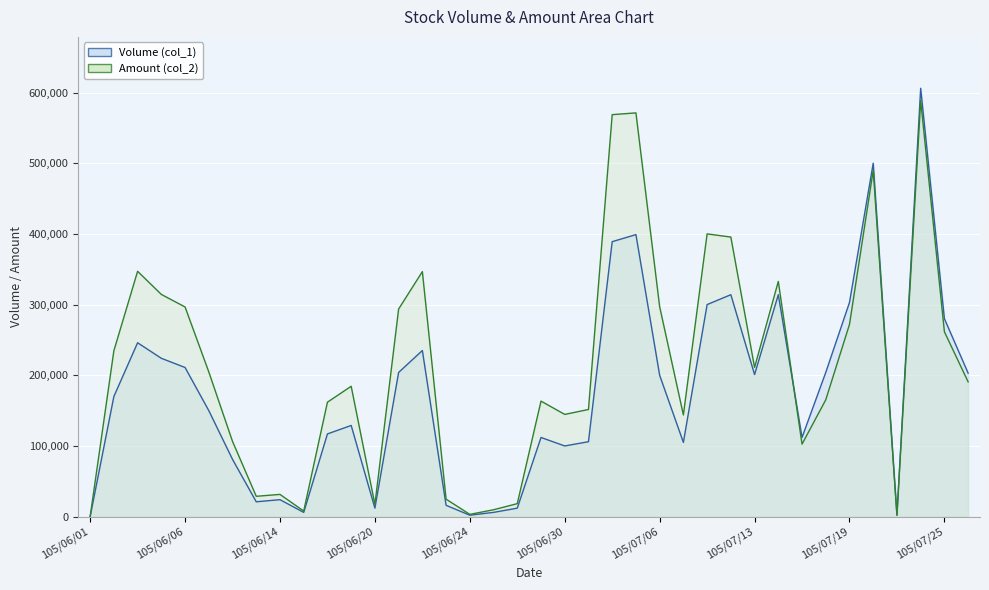

Where does the Amount (col_2) series first go above 190660?

105/06/02